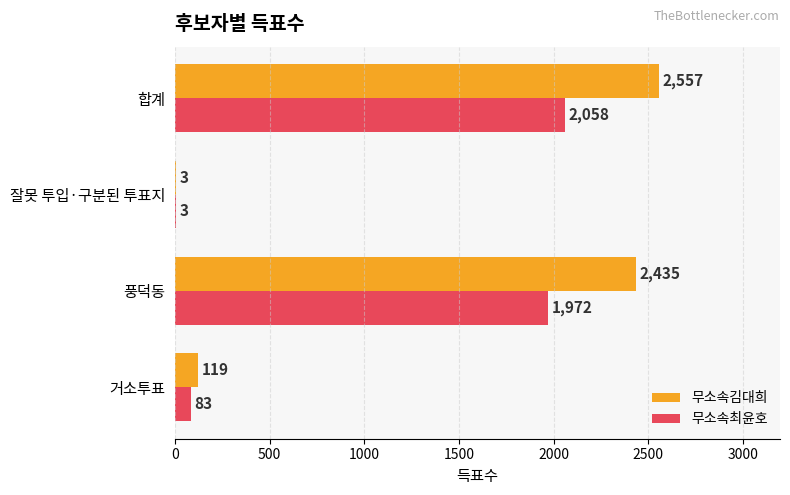

At which category is the sum across all series the highest?

합계